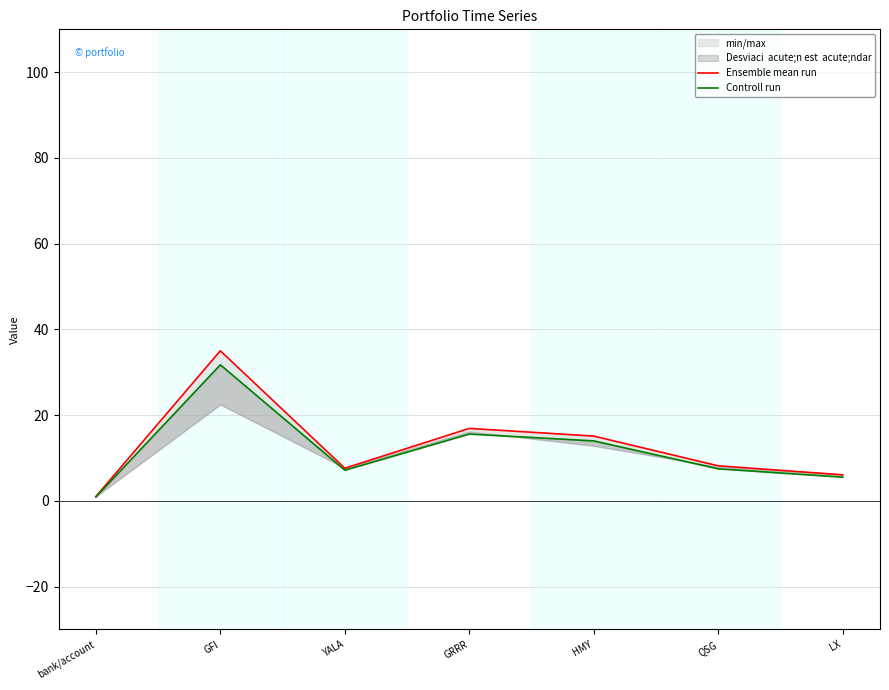

The Ensemble mean run series shows 3.3 at LX. True or false?

False